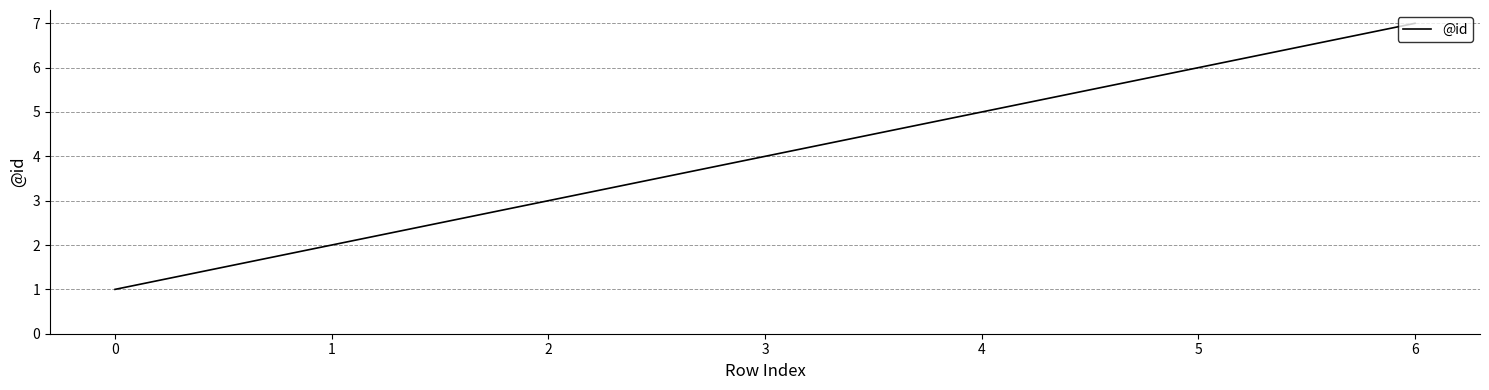

What is the ratio of the value at 0 to the value at 4?

0.2